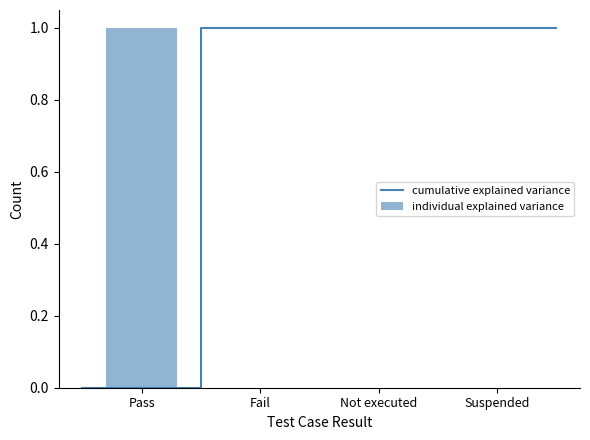

List the labels in order of value, largest first.

Pass, Fail, Not executed, Suspended